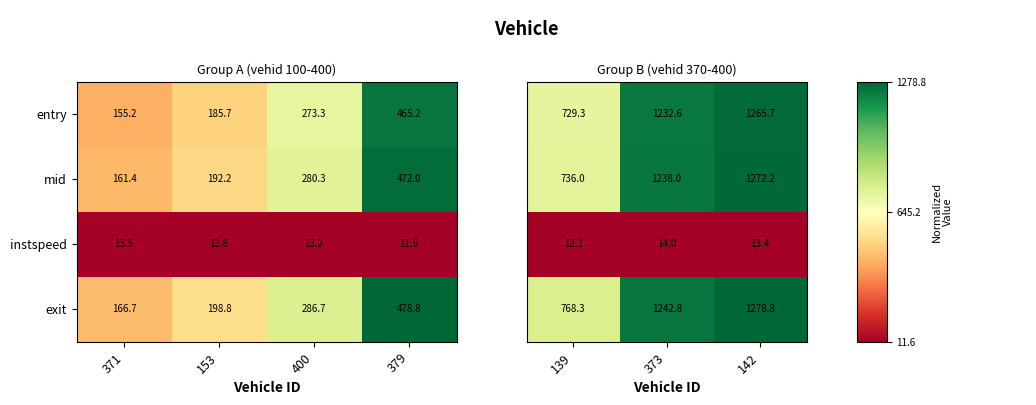

Is the value of instspeed at 153 greater than the value of entry at 153?

No